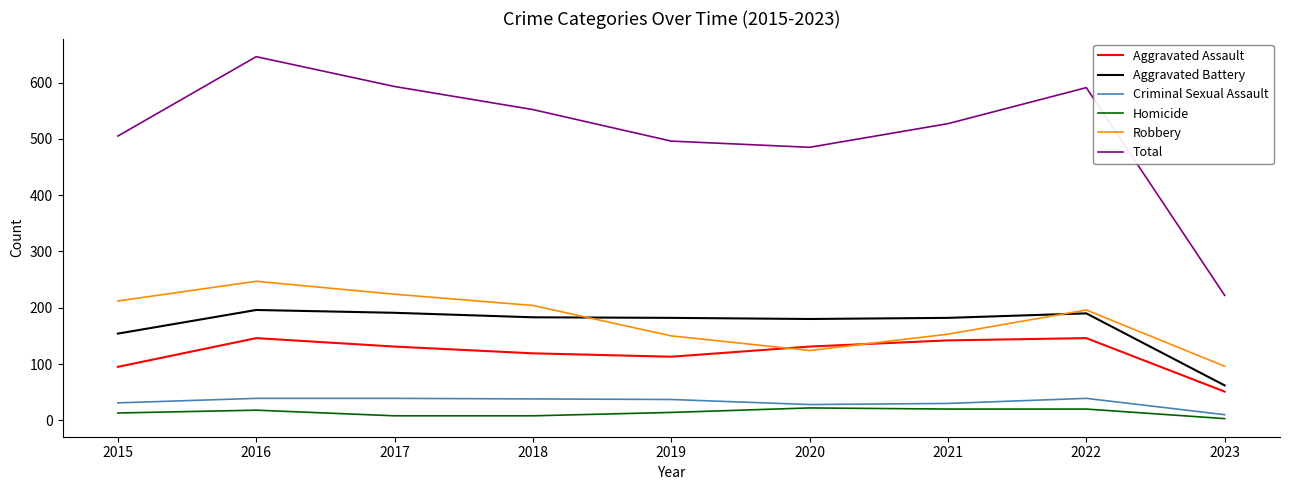

The value of Total at 2022 is 591. True or false?

True